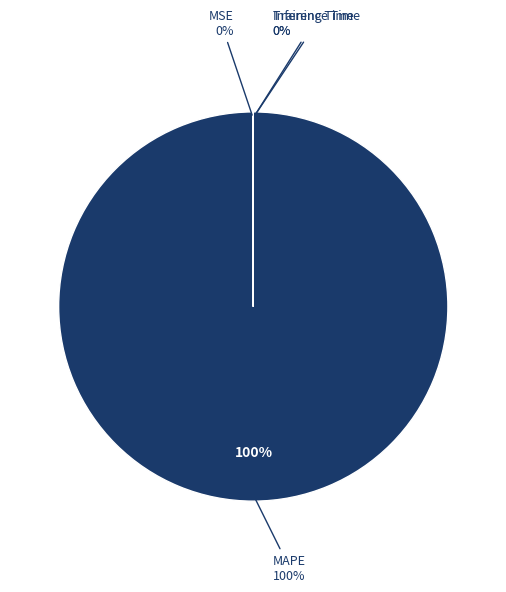

Which slice is the largest?

MAPE